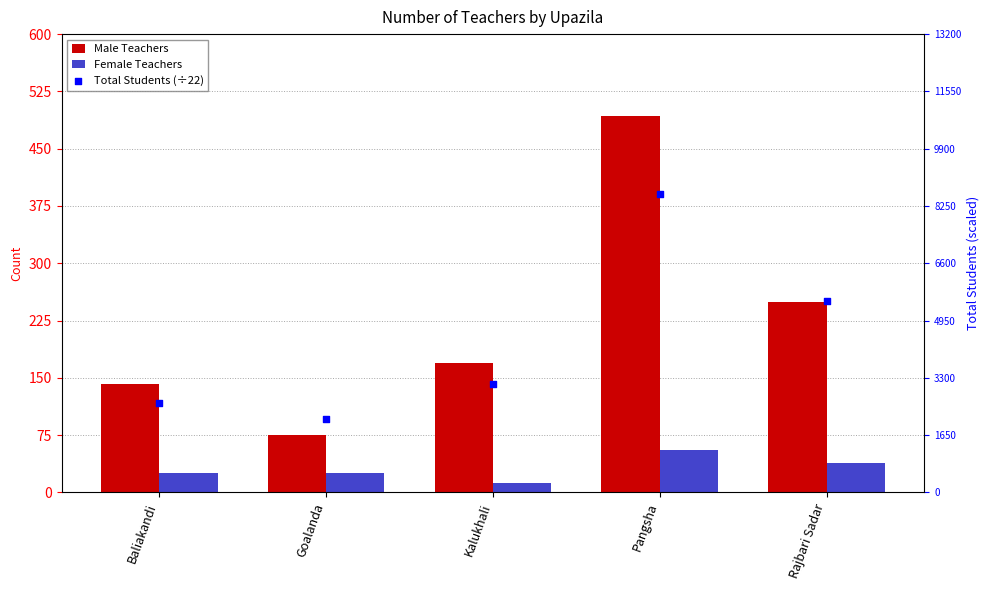

At how many categories does at least one series exceed 89?

5